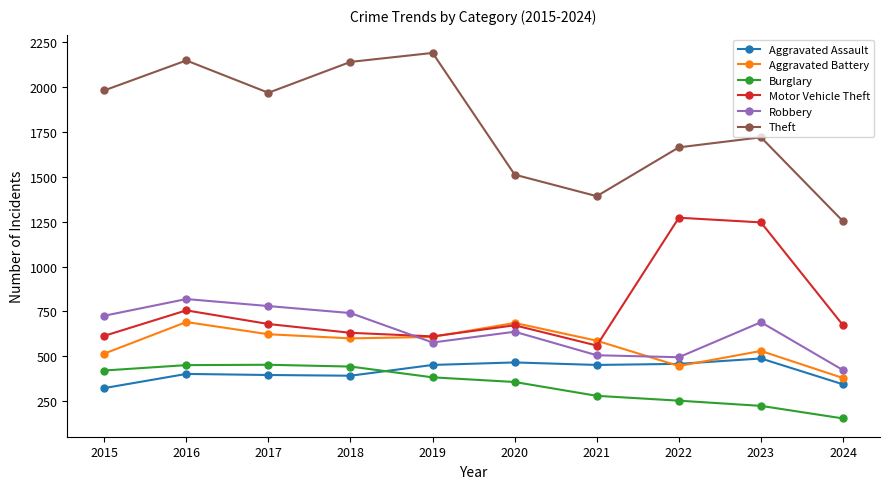

Is it true that Theft equals 1392 at 2021?

True